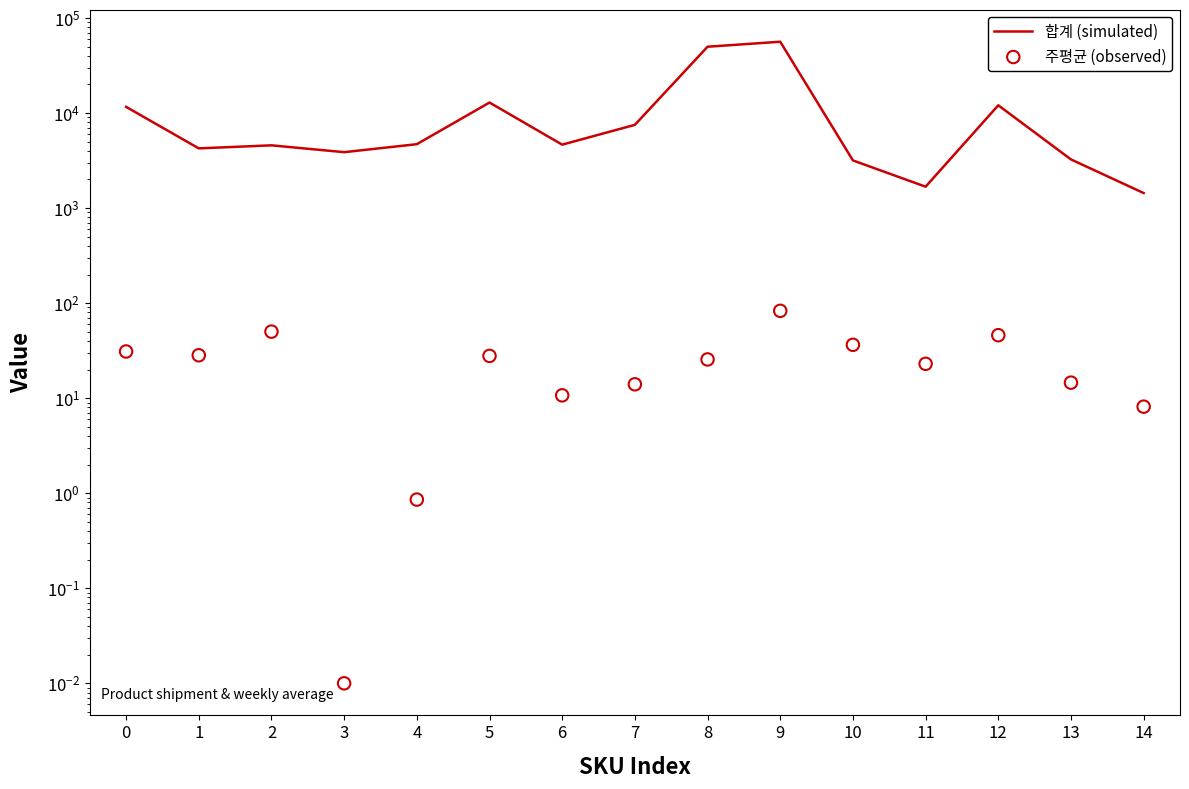

Which series has the largest total across all categories?

합계 (simulated)